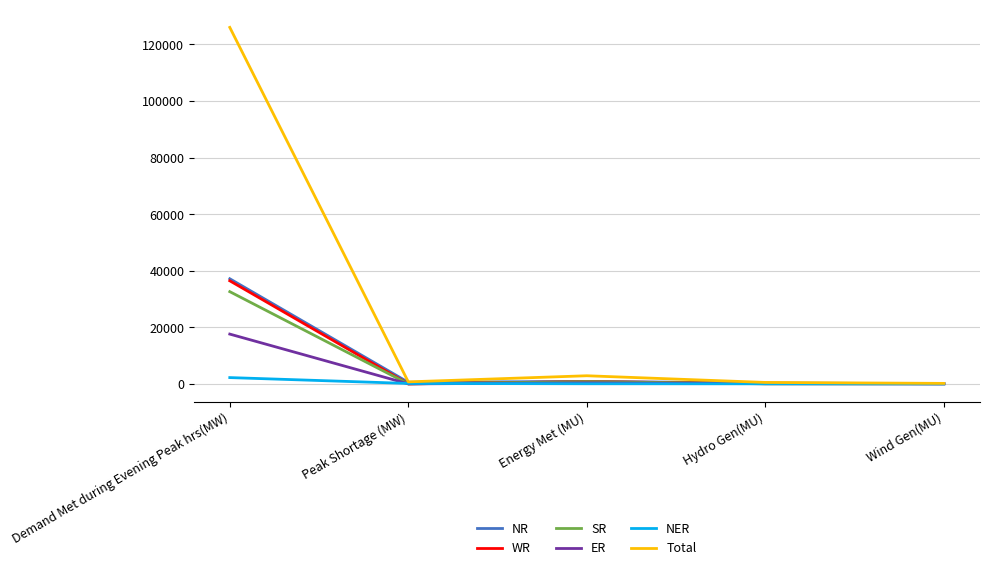

Does the chart have visible grid lines?

Yes